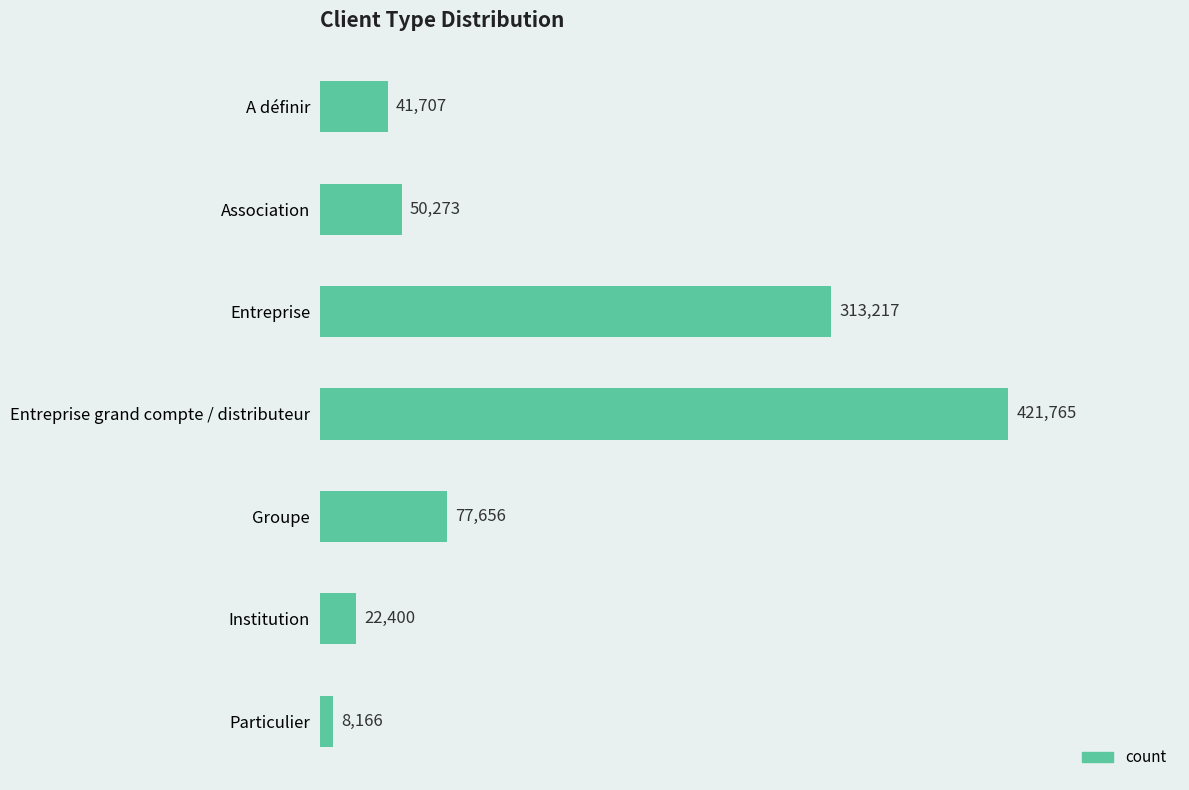

The value at Entreprise is 313216.8. True or false?

True